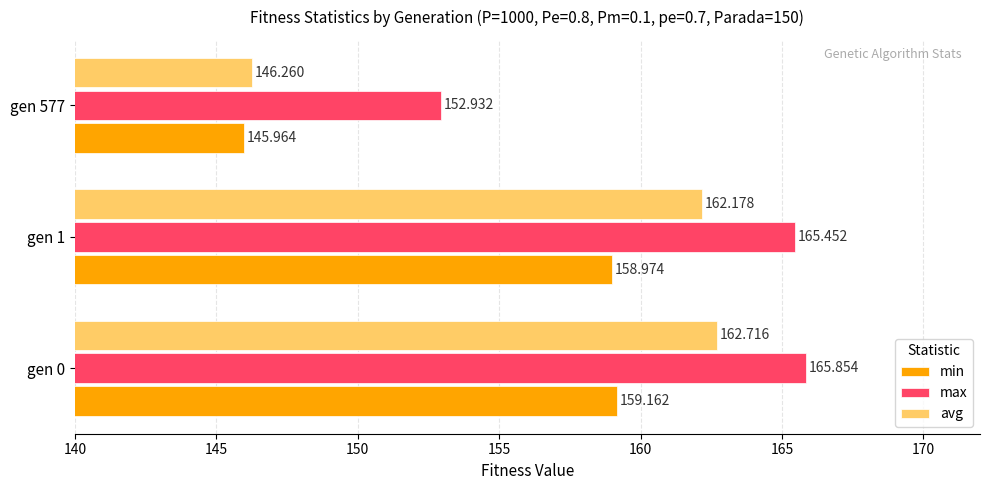

List the series in order of their overall mean, highest first.

max, avg, min